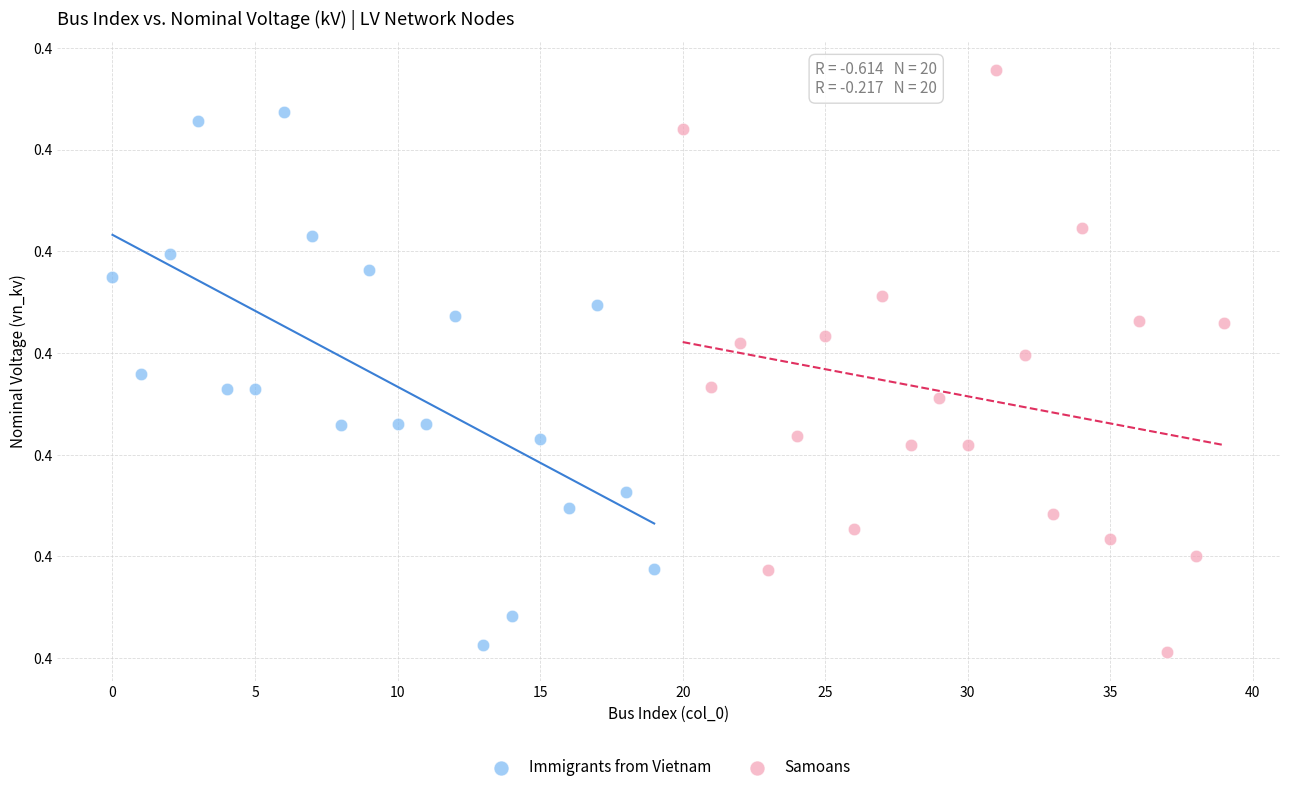

Which series has the largest Y range (max minus min)?

Samoans